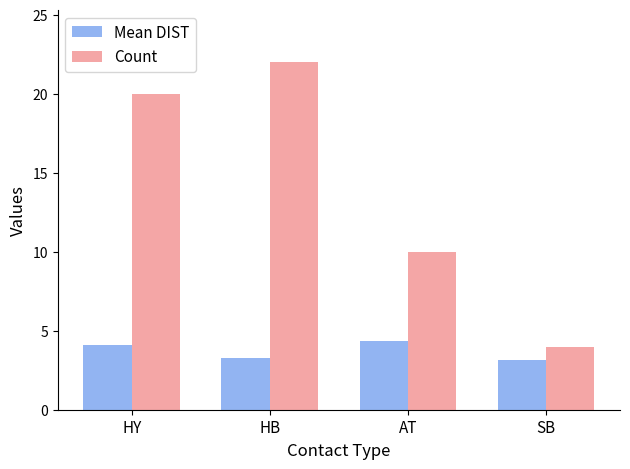

The Count series shows 10.0 at AT. True or false?

True